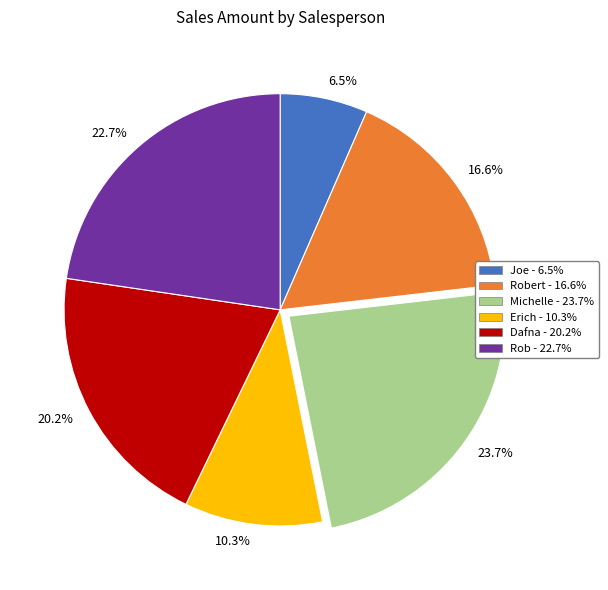

Does any single category account for the majority?

No